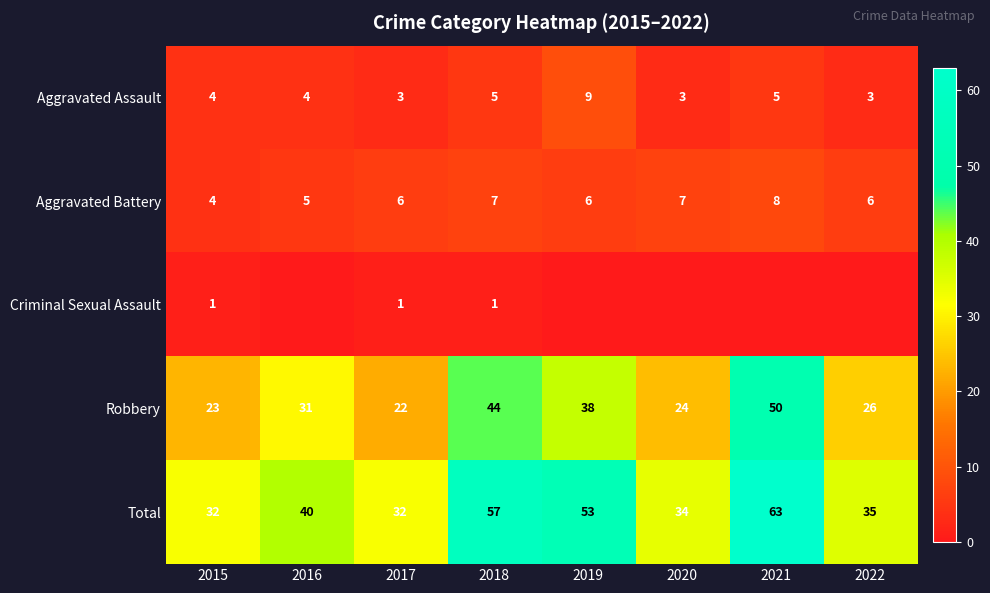

What is the average value of the Total series?

43